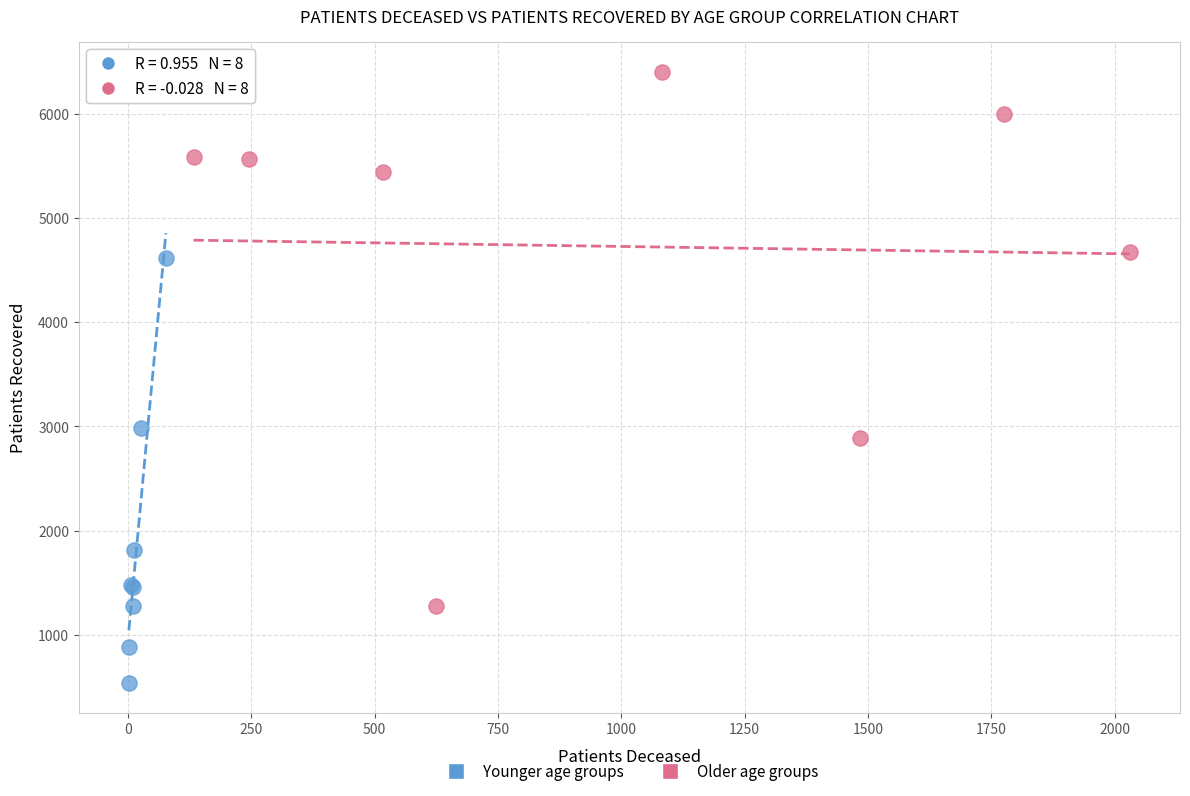

Which series has the largest Y range (max minus min)?

Older age groups